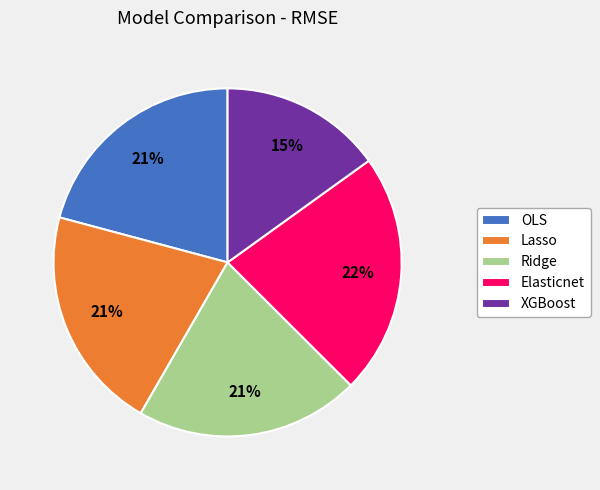

How many segments does this pie chart have?

5